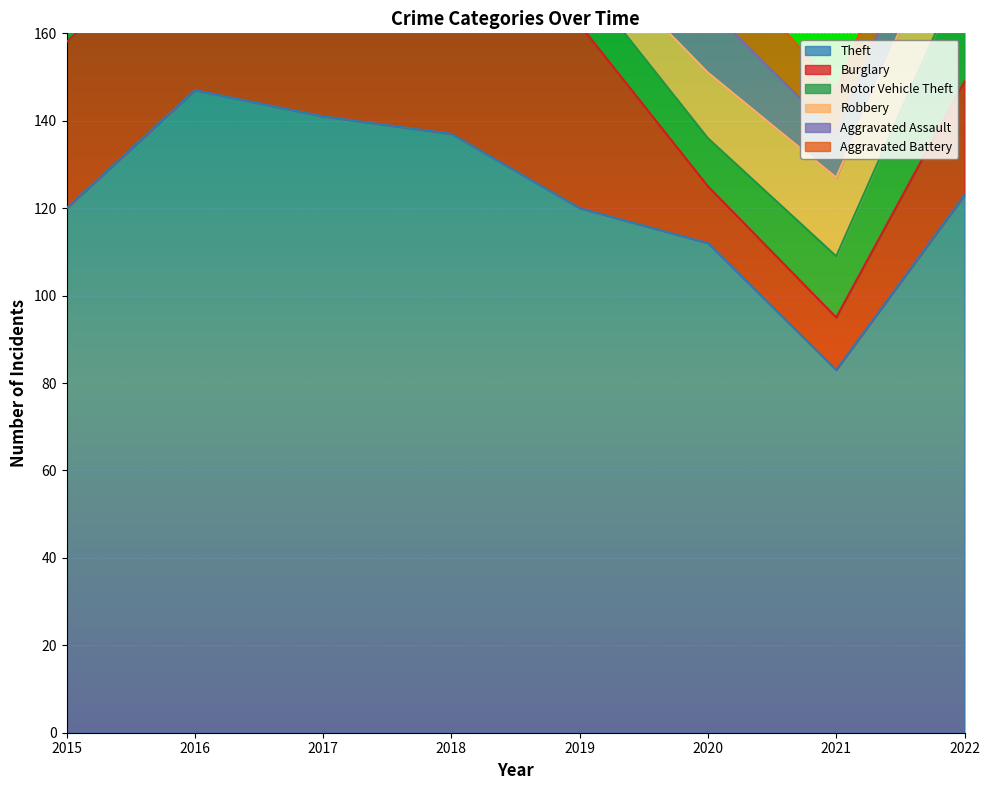

What is the sum of the Burglary values at 2016 and 2020?

52